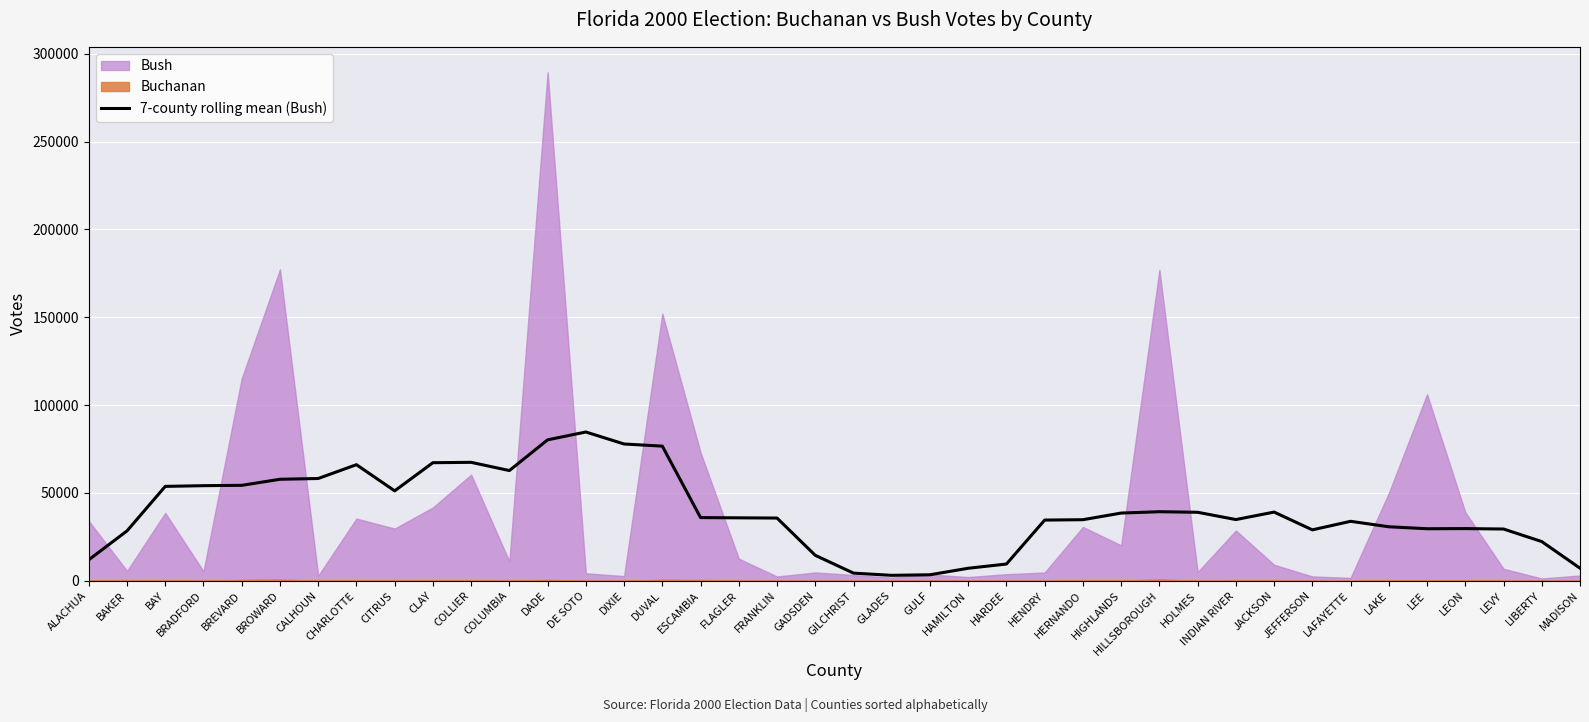

Where is the first local minimum?

CITRUS